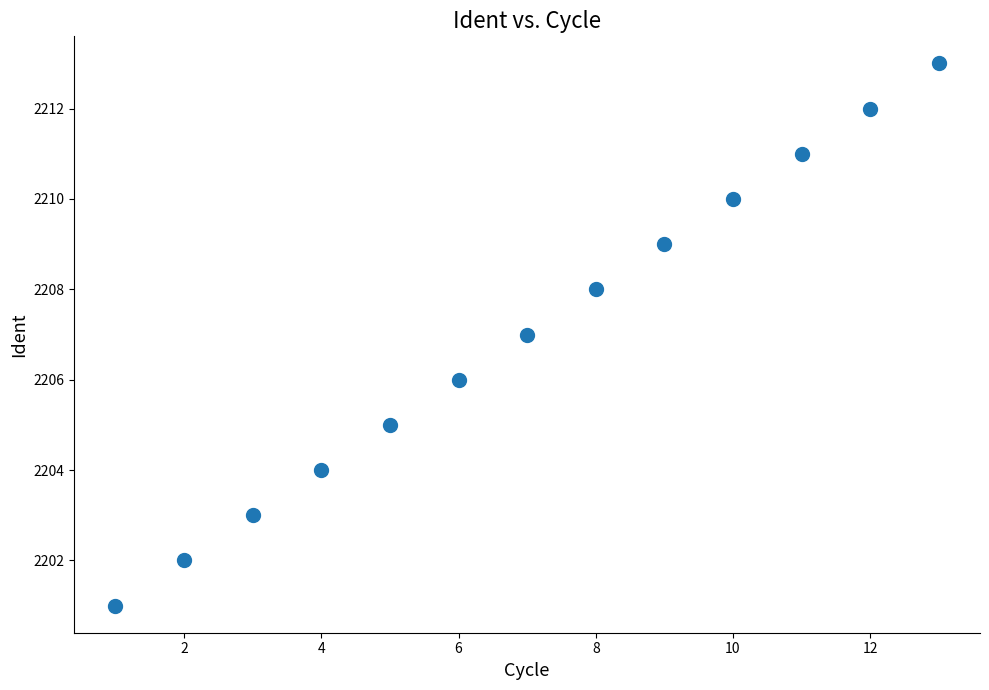

What is the range of Y values (max minus min)?

12